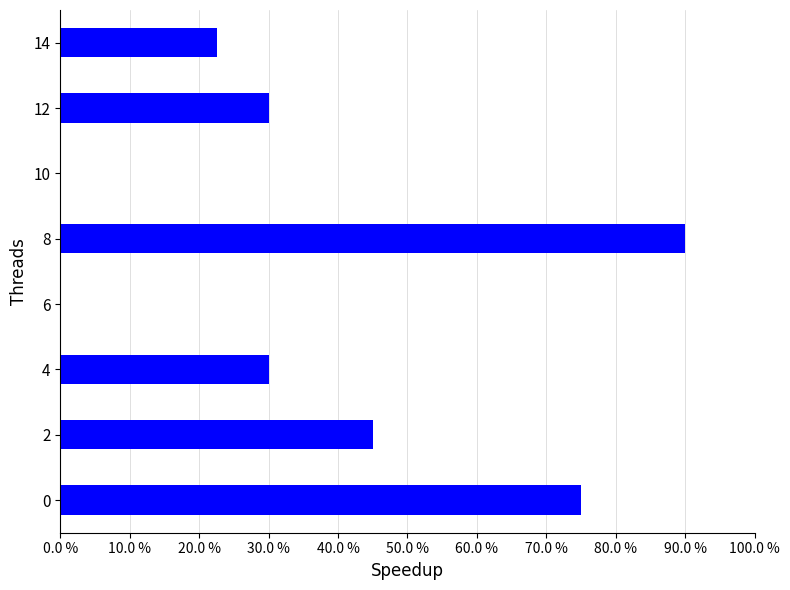

What is the change in value from 12 to 14?

-7.5